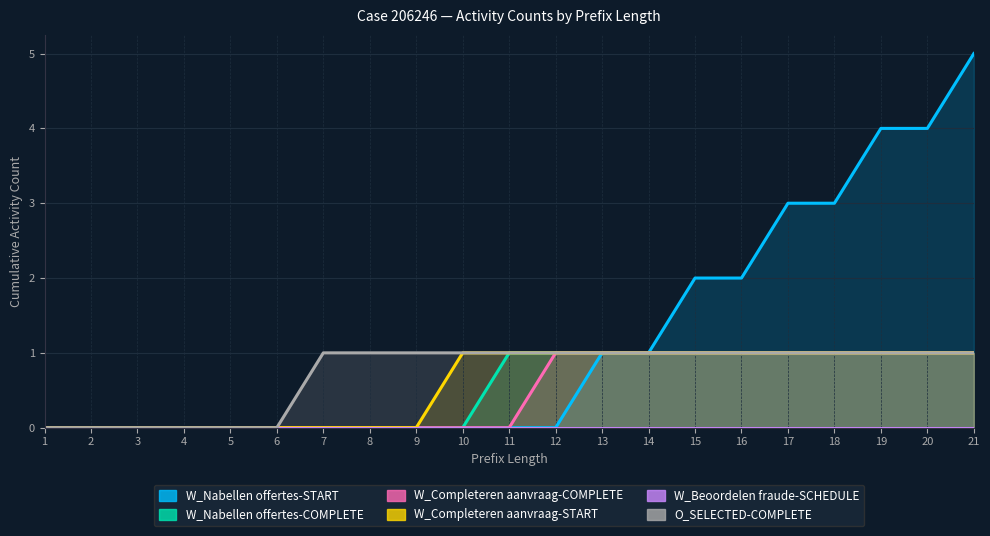

Which series has the widest spread of values?

W_Nabellen offertes-START